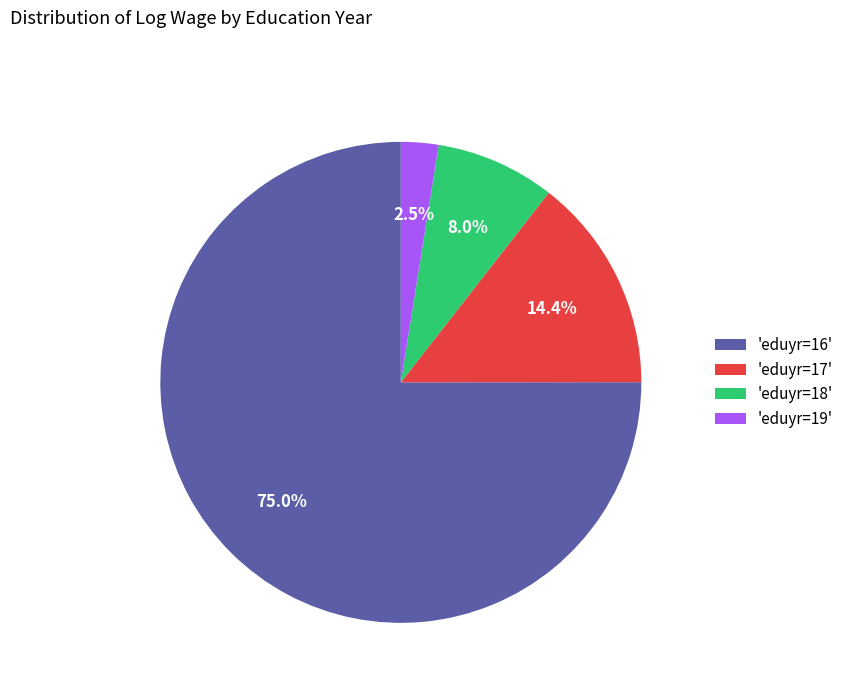

Which category has the smallest portion of the pie?

'eduyr=19'